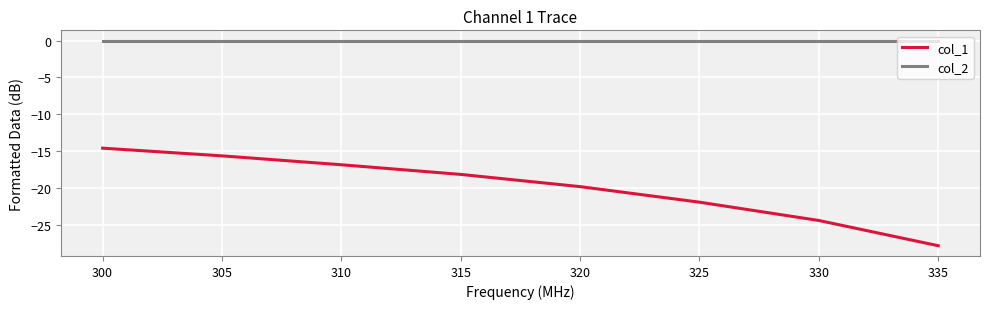

How many lines are shown in the chart?

2